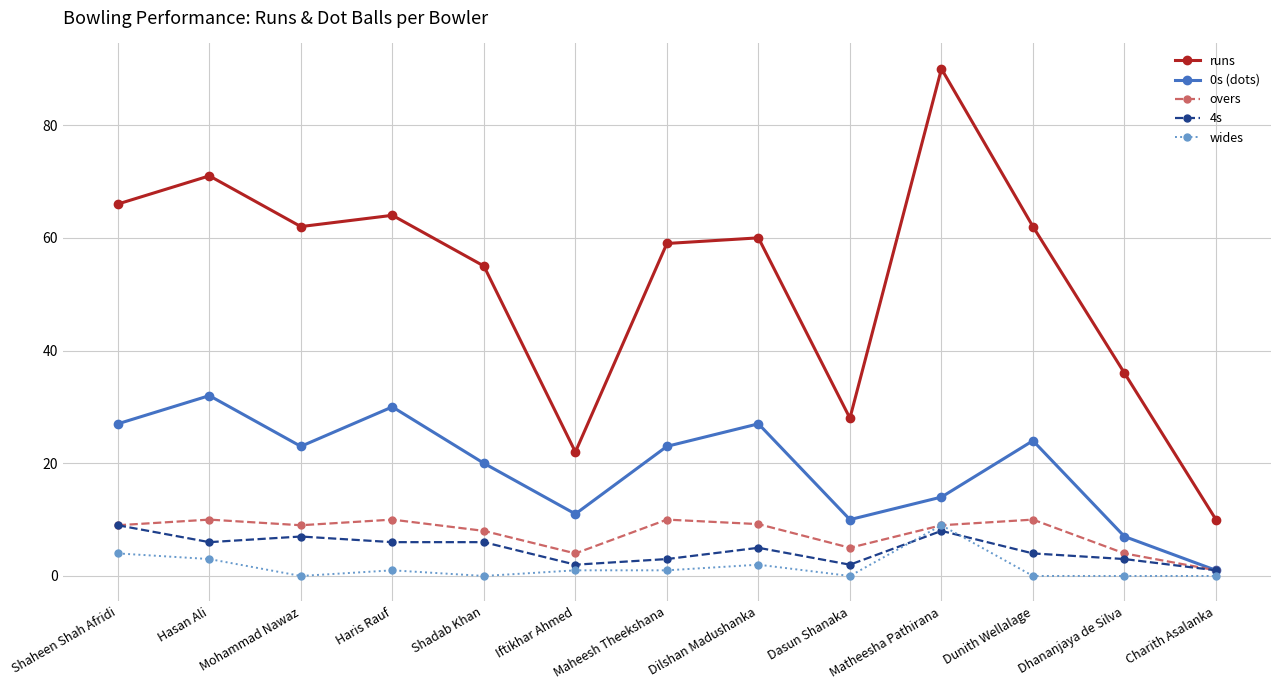

Is the value of runs at Dhananjaya de Silva greater than the value of 0s (dots) at Dasun Shanaka?

Yes